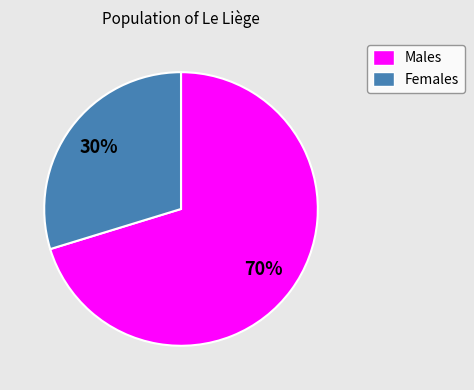

How many slices are in this pie chart?

2